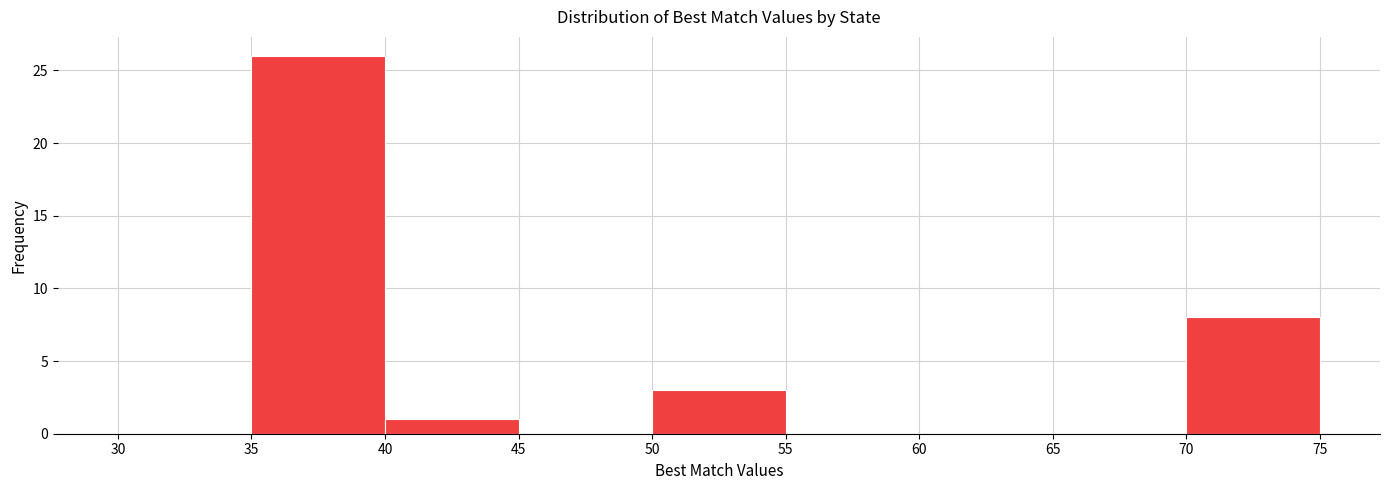

How tall is the bar that spans 40 to 45 on the x-axis? The values are not printed on the chart, so give them approximately, as read against the axis.

1